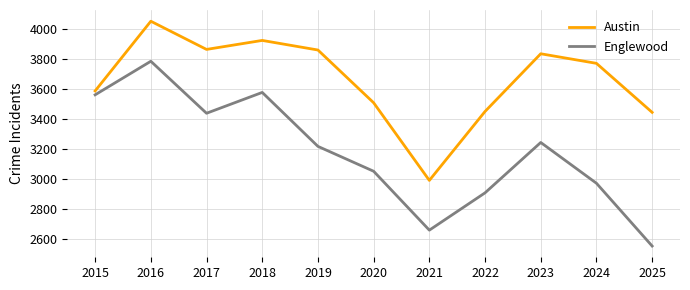

What are all the series names shown in the legend?

Austin, Englewood